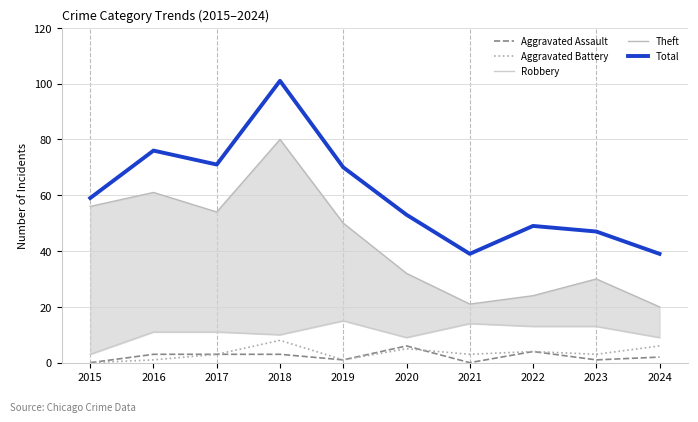

True or false: Theft and Robbery cross at least once.

False